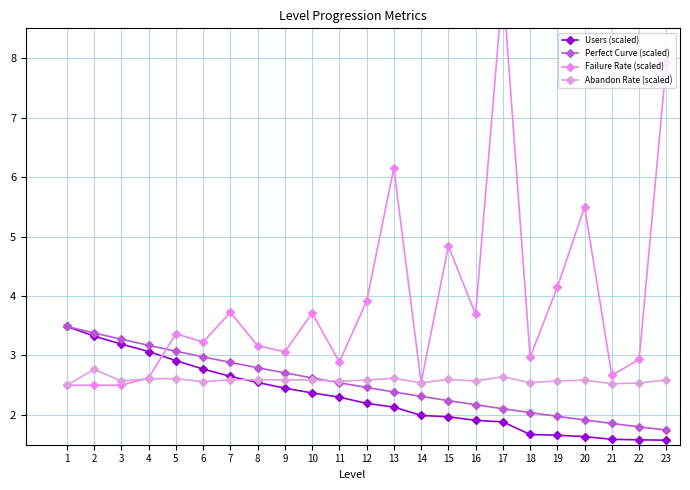

What value does the Users (scaled) series have at 12?

2.2